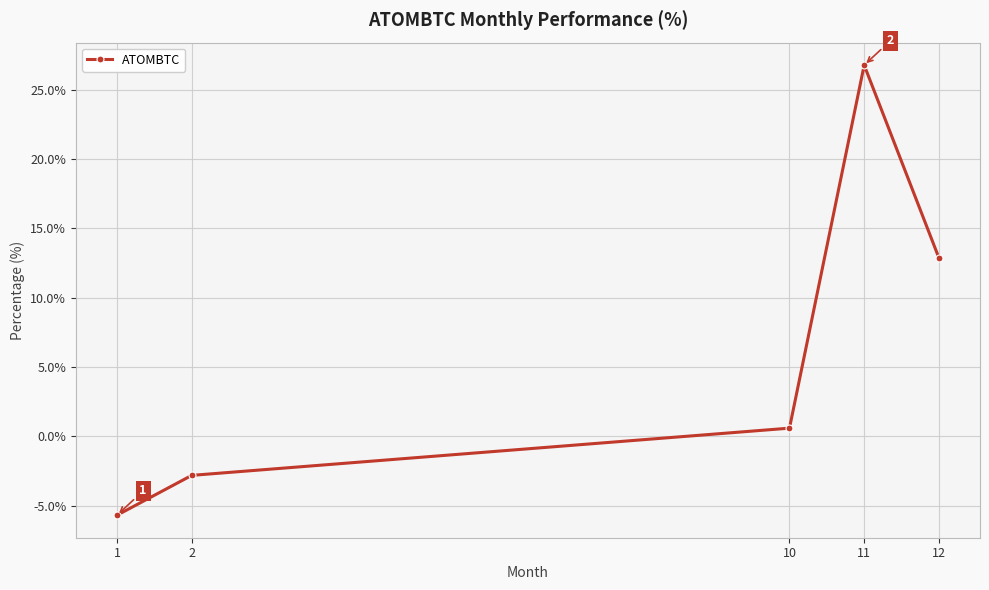

True or false: there are more than 1 points higher than both neighbors.

False